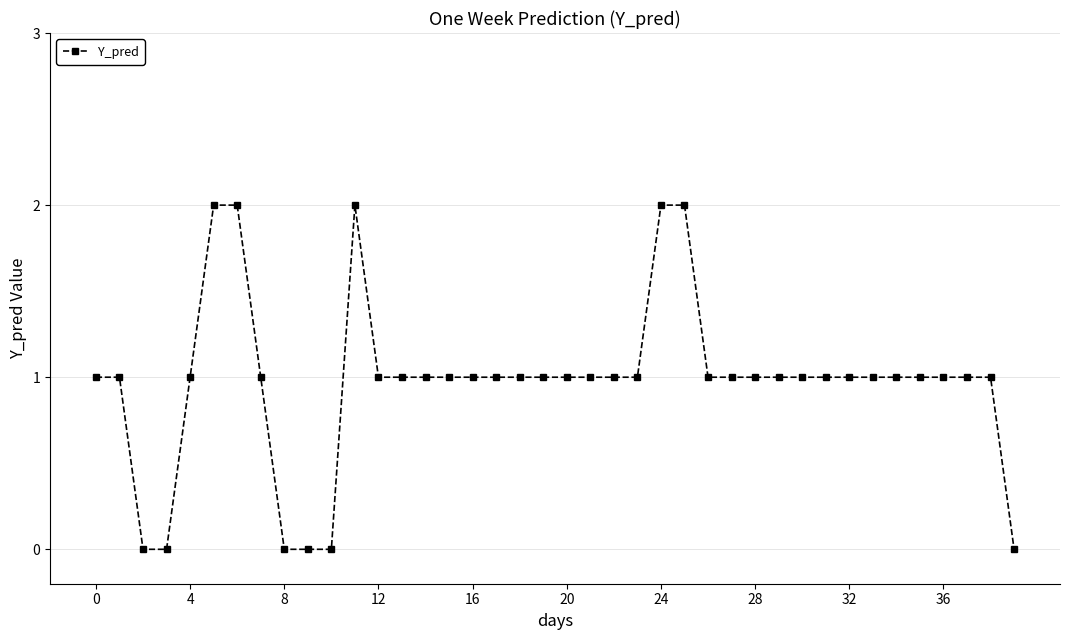

How many values are between 1 and 2?

34